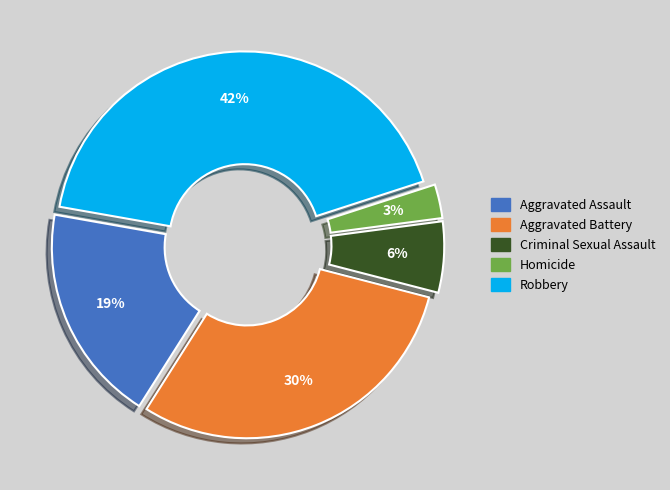

What is the ratio of the value at Criminal Sexual Assault to the value at Robbery?

0.1